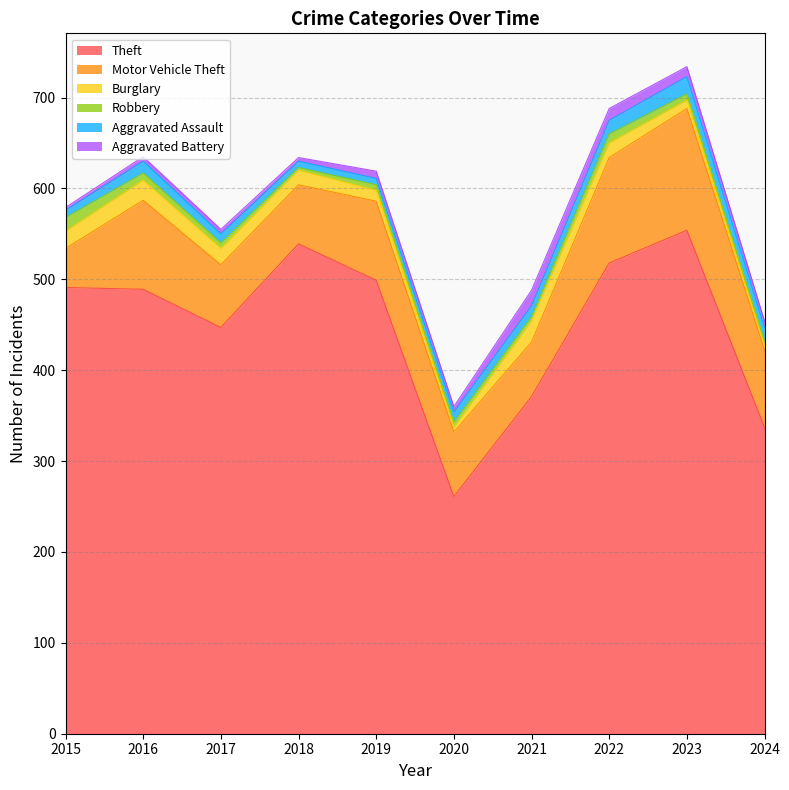

How many values in the Burglary series exceed 16?

4